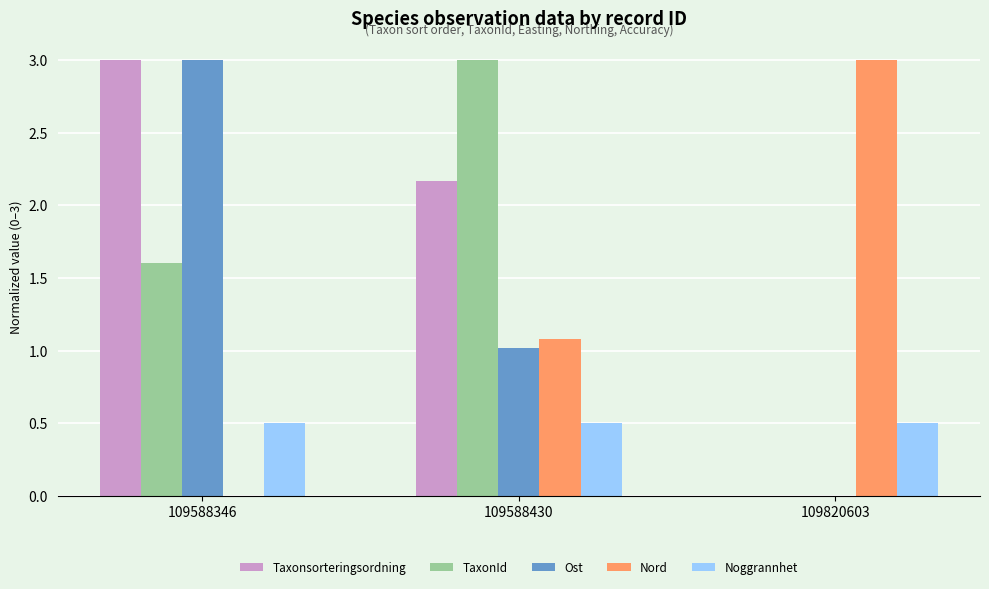

What value does the Nord series have at 109588430?

1.1